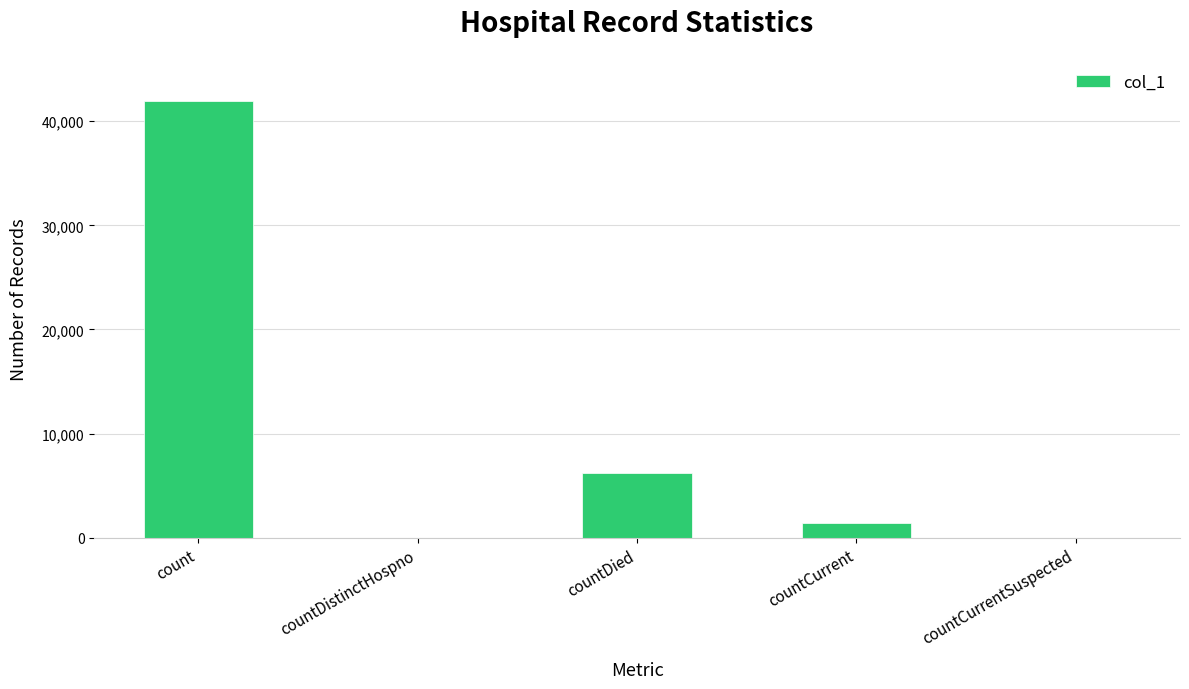

At which label is the value closest to 20959?

countDied